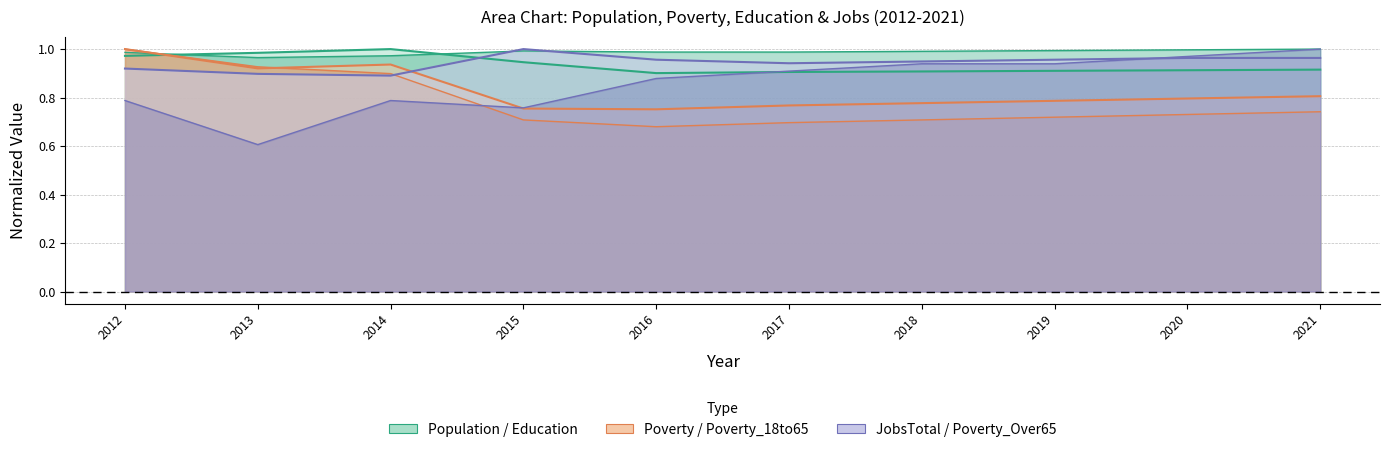

Is it true that Poverty_18to65 equals 0.5 at 2014?

False